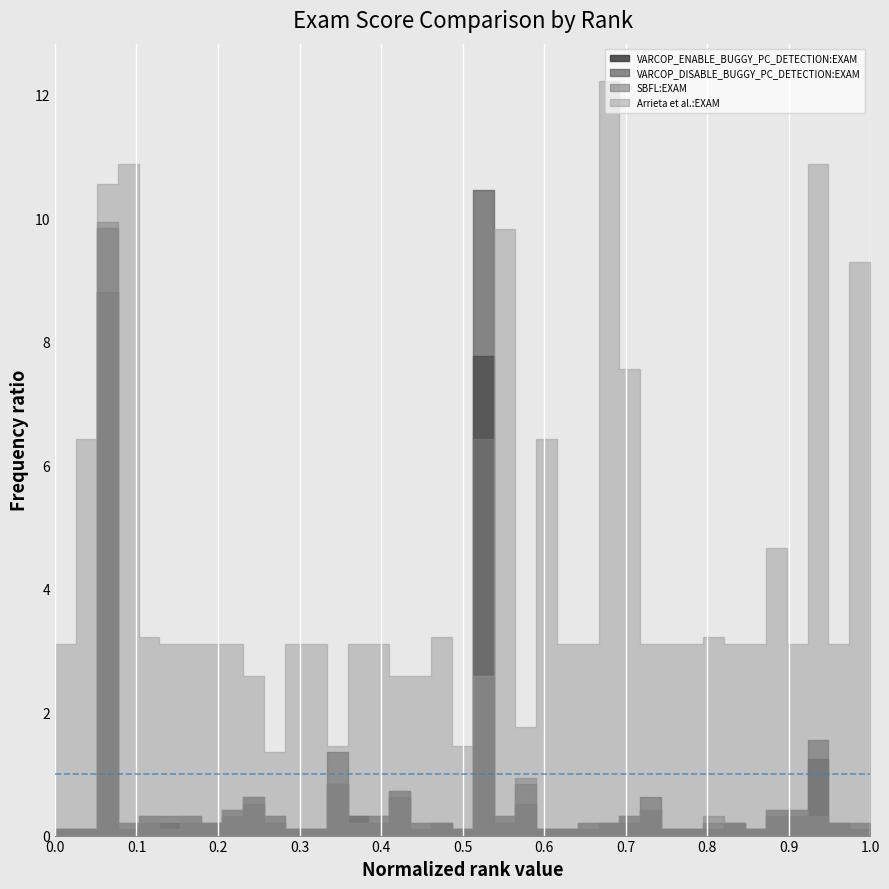

What is the greatest value displayed?

12.2